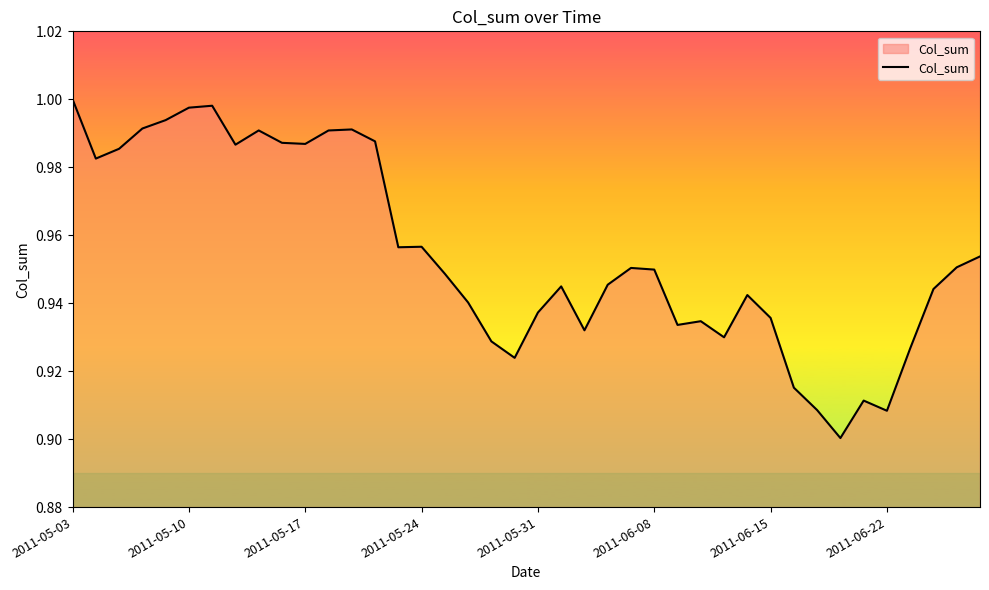

What is the difference between the second highest and minimum values?

0.1